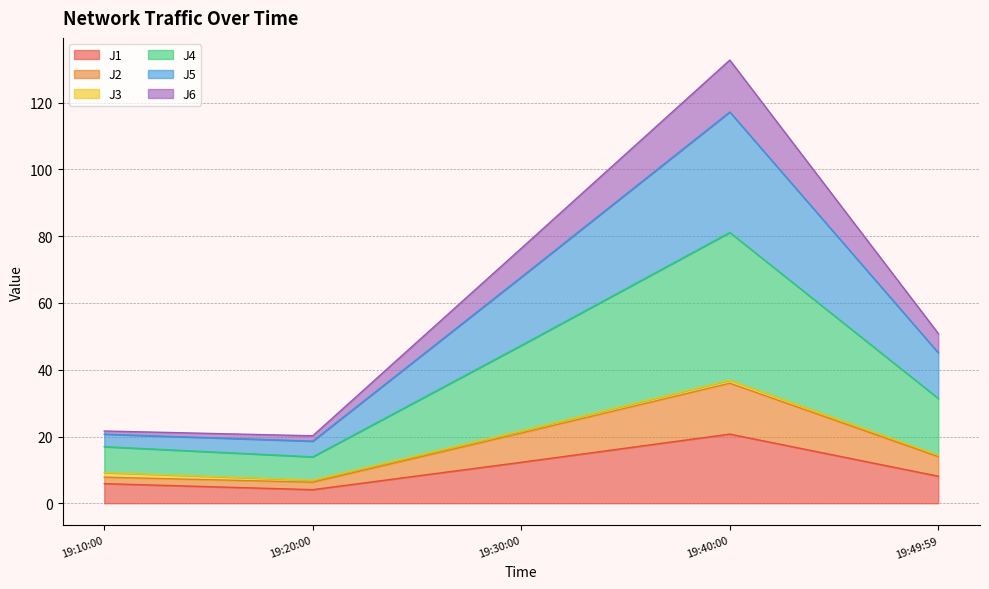

At which category is the sum across all series the highest?

19:40:00